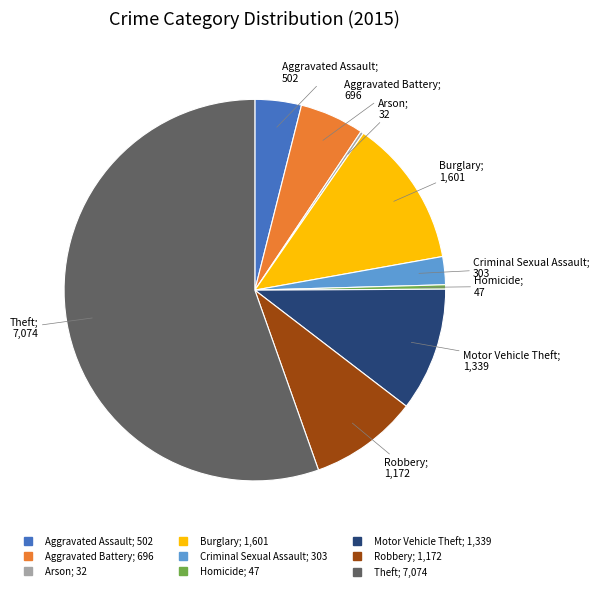

Is there any slice that represents more than half of the pie?

Yes